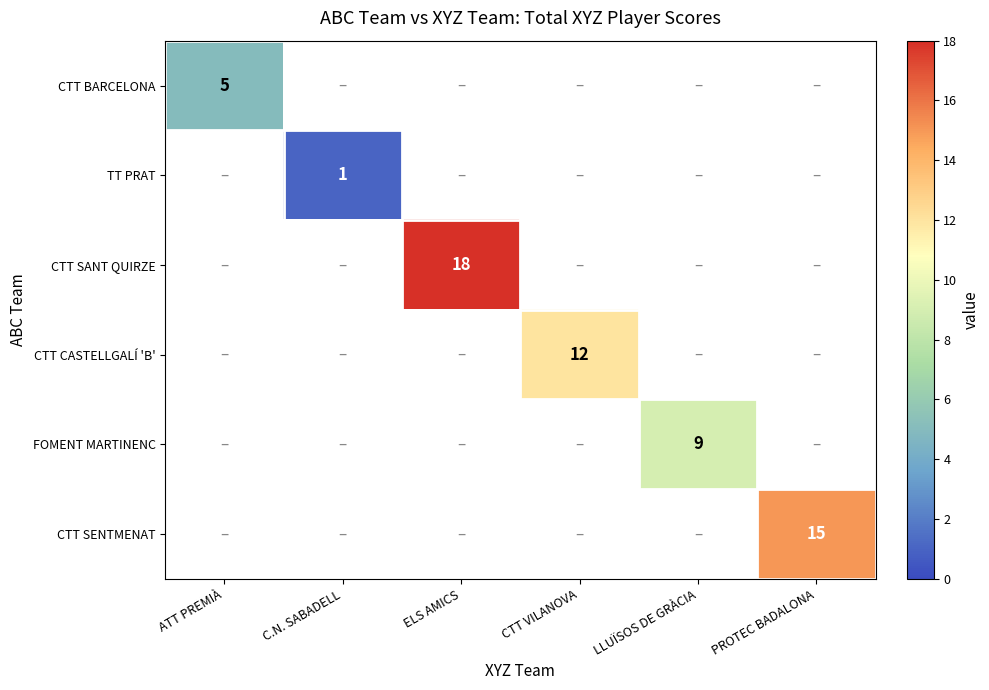

How many data points does each series have?

6